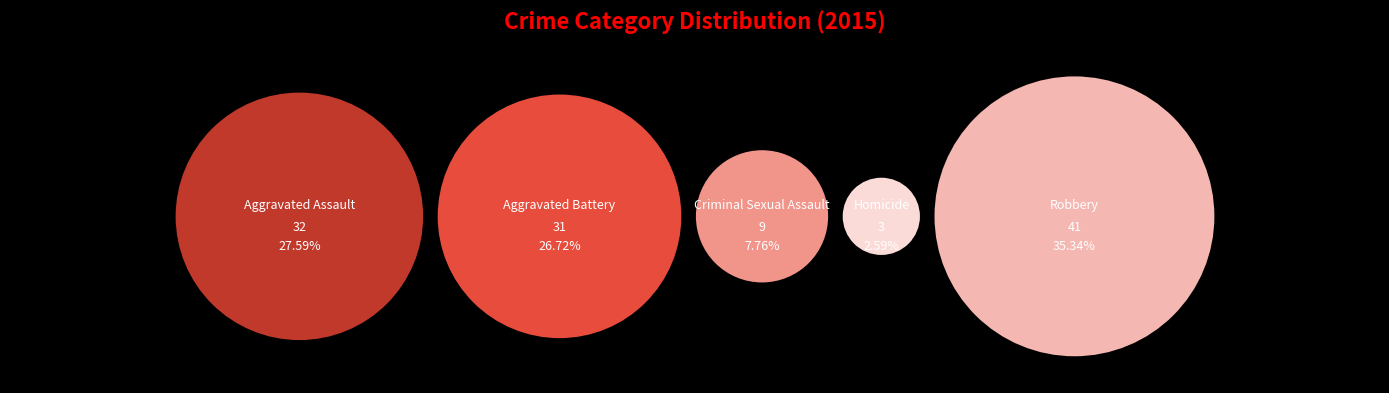

Rank the categories by value from highest to lowest.

Robbery, Aggravated Assault, Aggravated Battery, Criminal Sexual Assault, Homicide